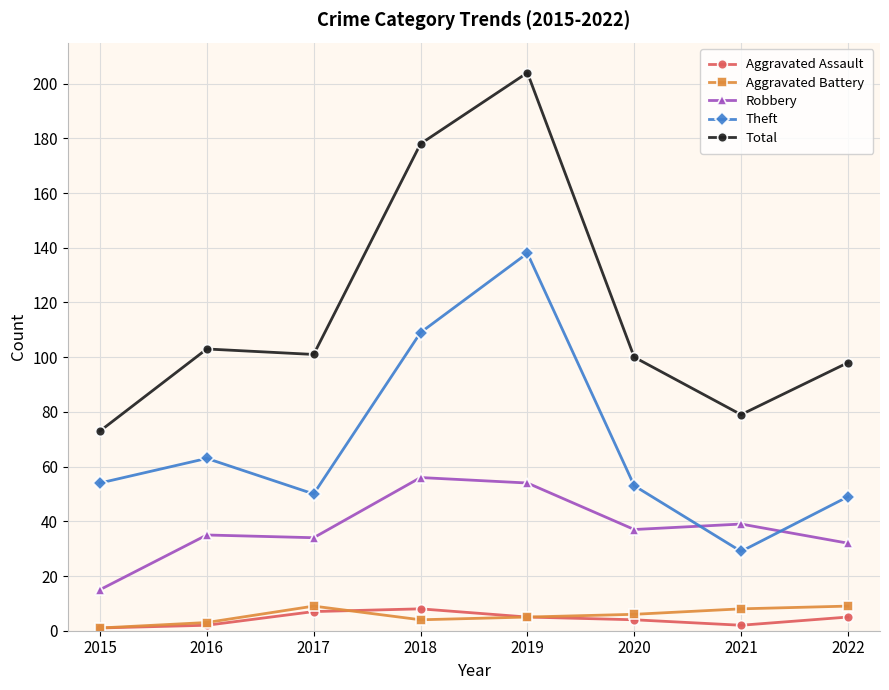

In Theft, how many points are lower than both neighbors (excluding endpoints)?

2